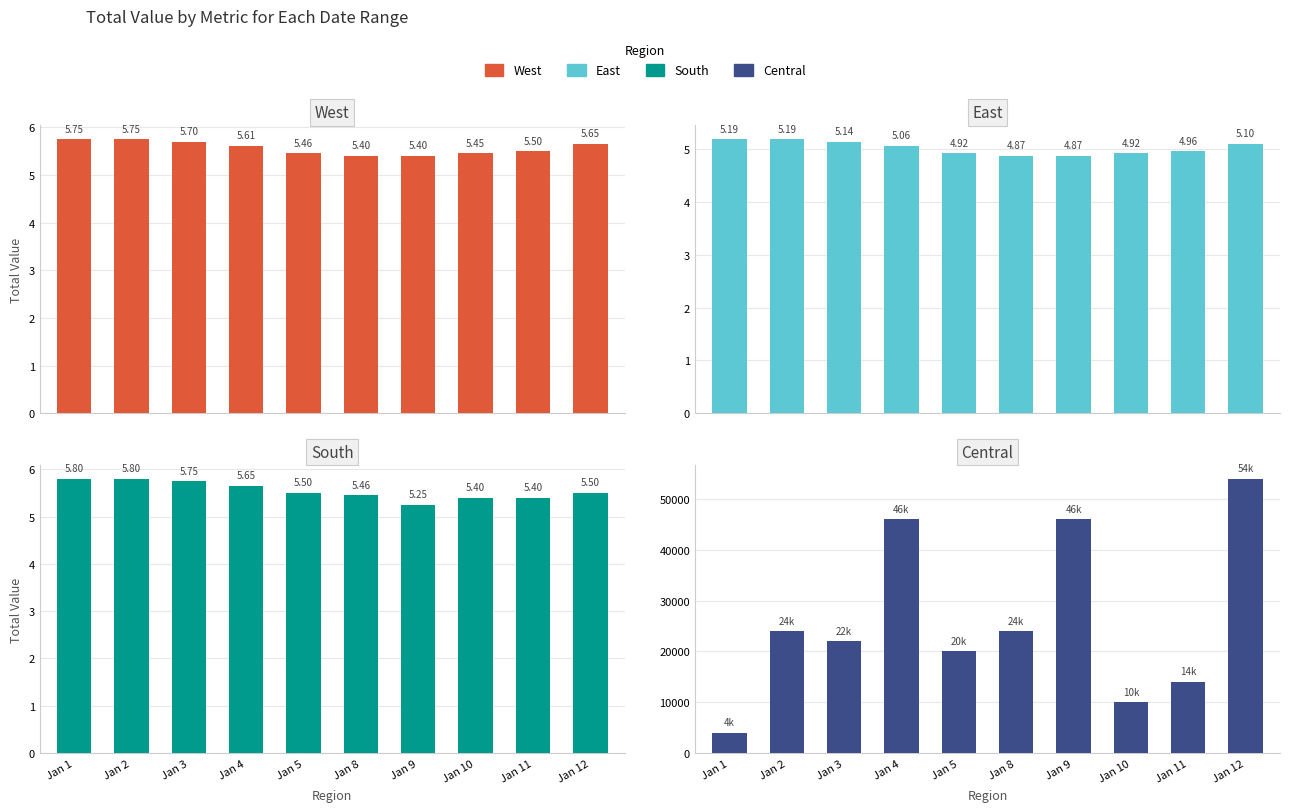

Reading right to left, what are all the values shown in this chart?

Close: Jan 12=5.7	Jan 11=5.5	Jan 10=5.5	Jan 9=5.4	Jan 8=5.4	Jan 5=5.5	Jan 4=5.6	Jan 3=5.7	Jan 2=5.8	Jan 1=5.8
Adj Close: Jan 12=5.1	Jan 11=5.0	Jan 10=4.9	Jan 9=4.9	Jan 8=4.9	Jan 5=4.9	Jan 4=5.1	Jan 3=5.1	Jan 2=5.2	Jan 1=5.2
Open: Jan 12=5.5	Jan 11=5.4	Jan 10=5.4	Jan 9=5.2	Jan 8=5.5	Jan 5=5.5	Jan 4=5.7	Jan 3=5.8	Jan 2=5.8	Jan 1=5.8
Volume: Jan 12=54000.0	Jan 11=14000.0	Jan 10=10000.0	Jan 9=46000.0	Jan 8=24000.0	Jan 5=20000.0	Jan 4=46000.0	Jan 3=22000.0	Jan 2=24000.0	Jan 1=4000.0